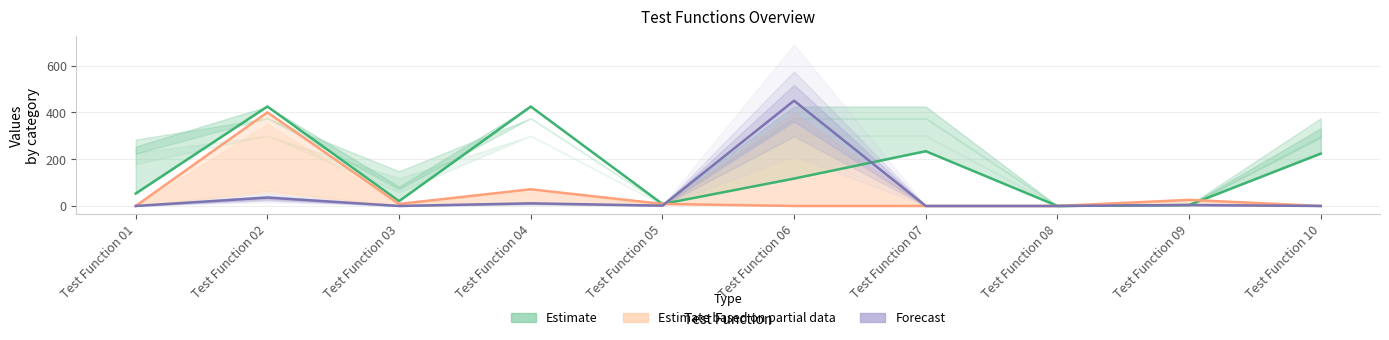

What are all the series names shown in the legend?

Estimate, Estimate based on partial data, Forecast